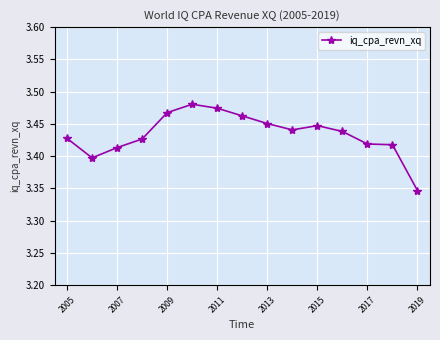

How many lines are shown in the chart?

1